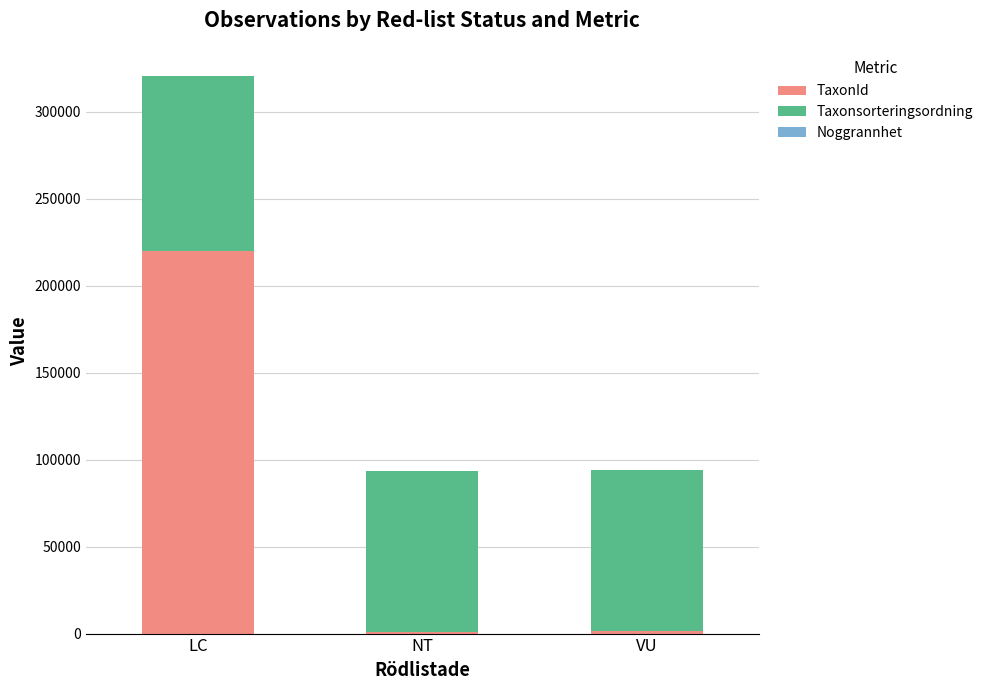

What is the highest value of the TaxonId series?

219798